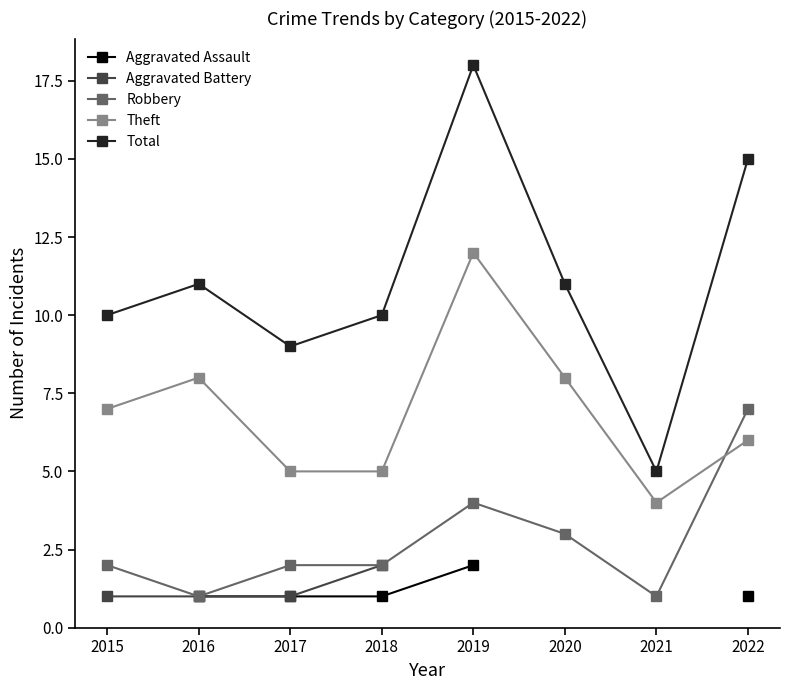

What are all the series names shown in the legend?

Aggravated Assault, Aggravated Battery, Robbery, Theft, Total